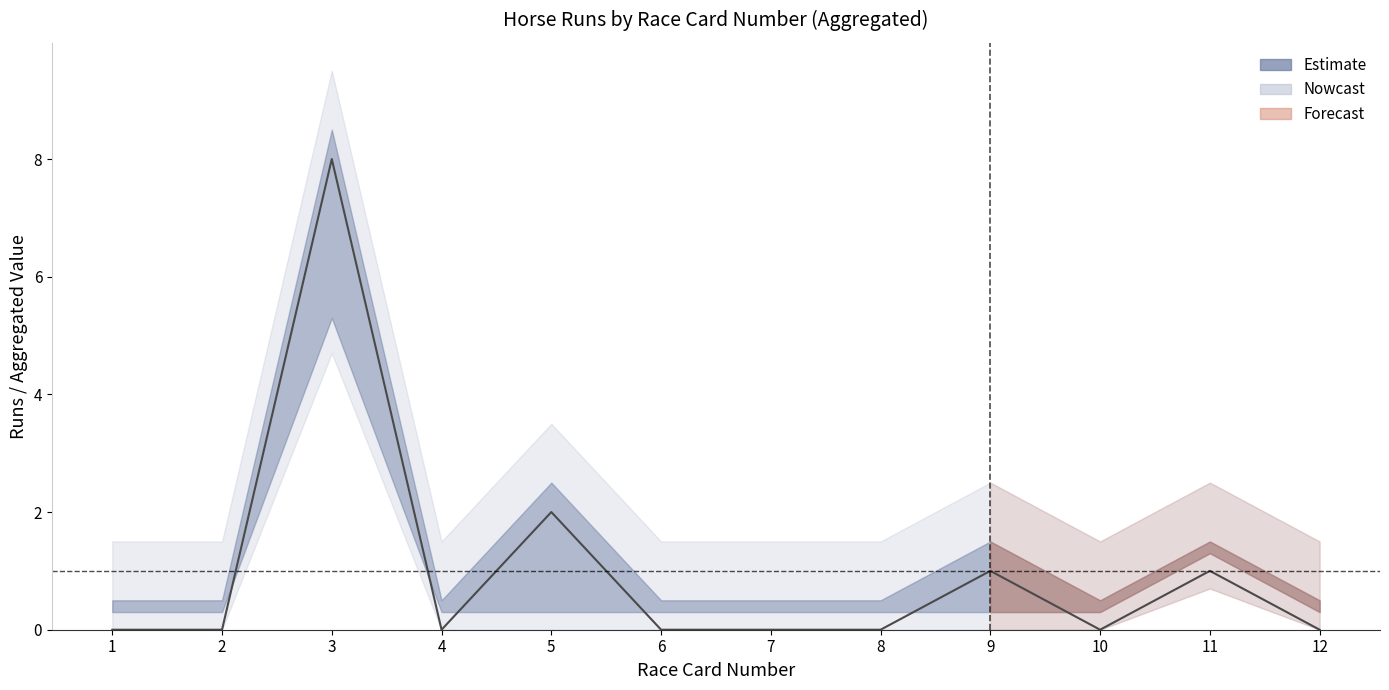

At which category does the data reach its first local peak?

3